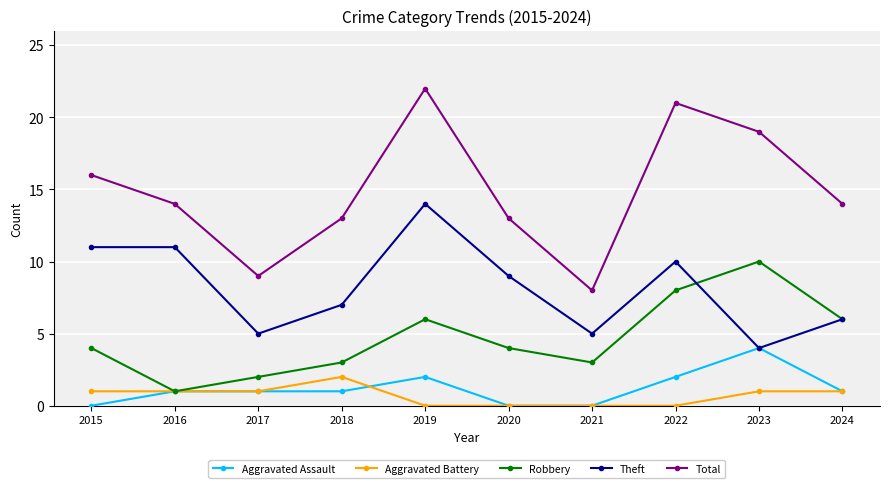

What is the sum of all Robbery values?

47